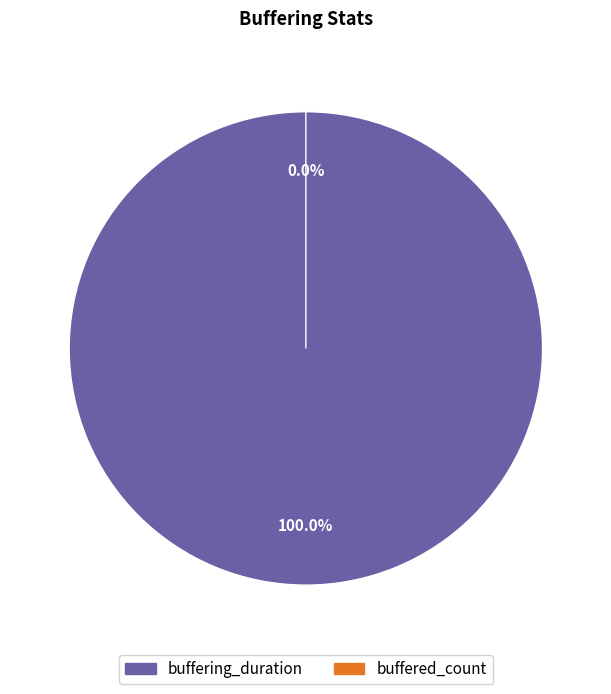

Rank the categories by value from highest to lowest.

buffering_duration, buffered_count